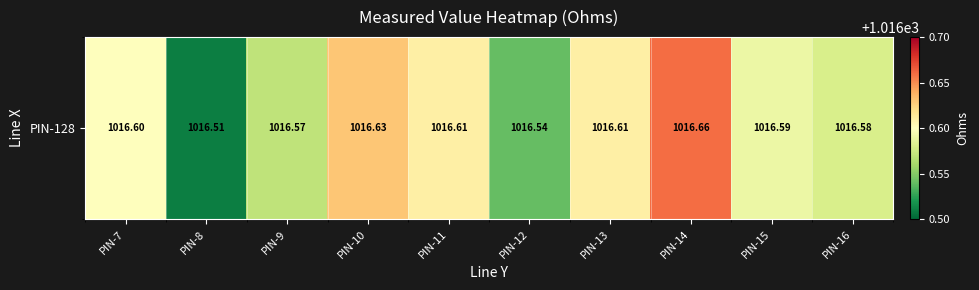

Reading left to right, list all the values displayed in this chart.

PIN-7=1016.6	PIN-8=1016.5	PIN-9=1016.6	PIN-10=1016.6	PIN-11=1016.6	PIN-12=1016.5	PIN-13=1016.6	PIN-14=1016.7	PIN-15=1016.6	PIN-16=1016.6